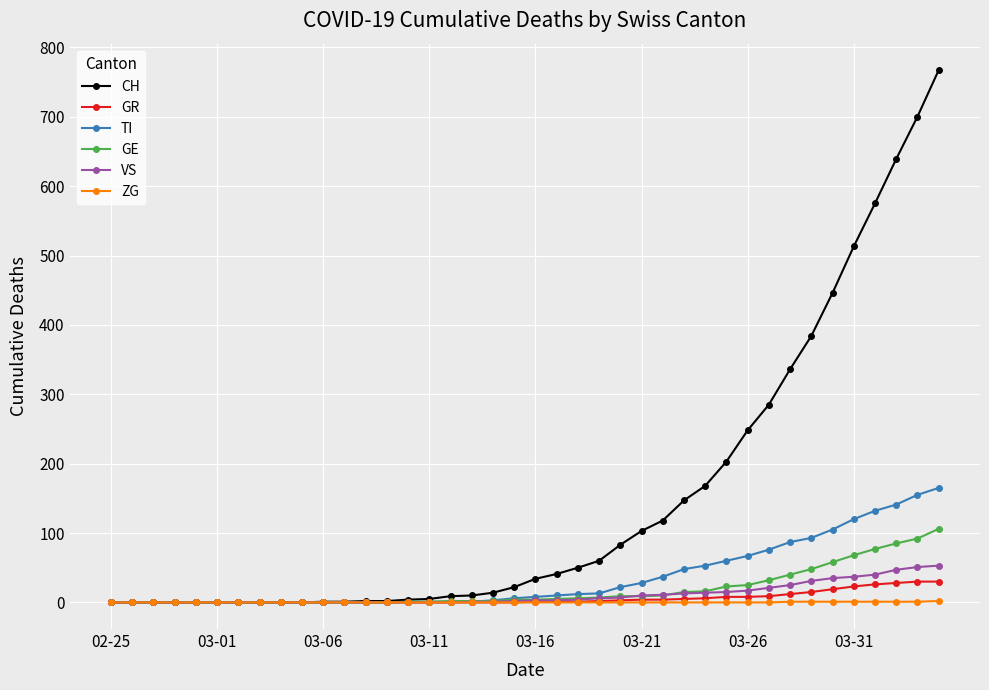

How many categories are shown in the chart?

40